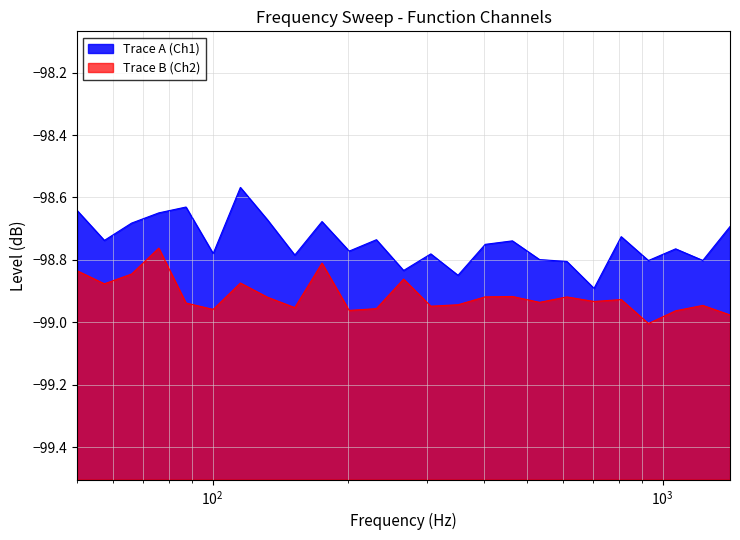

Count the number of data series in this chart.

2